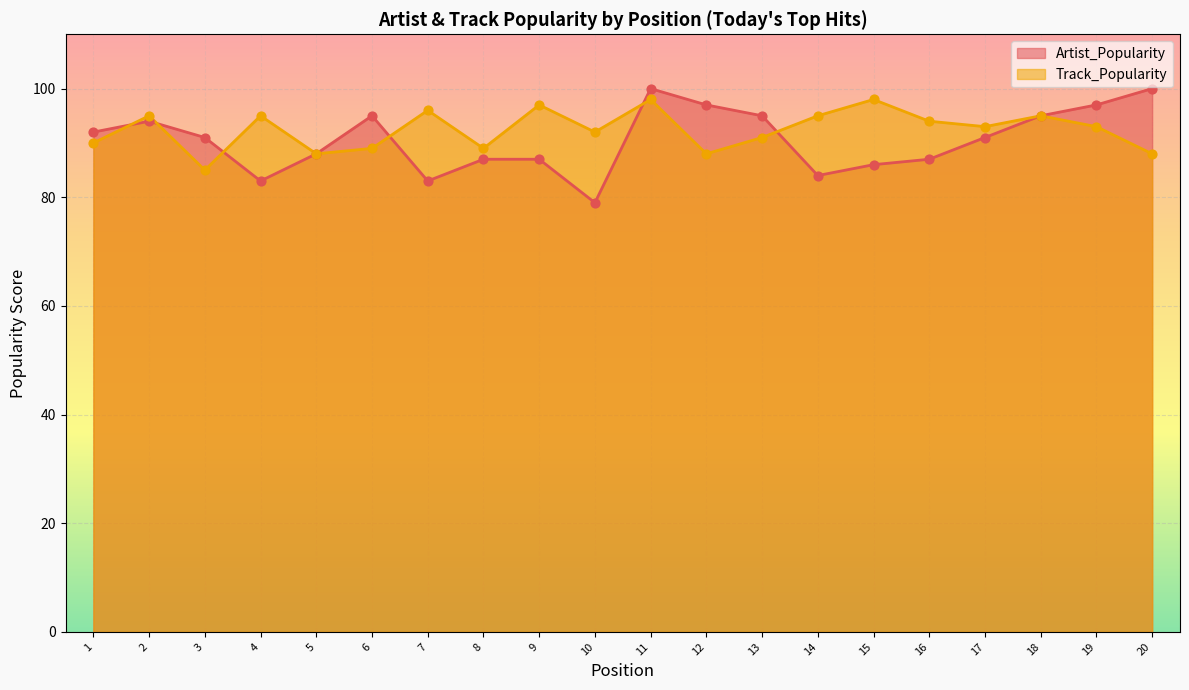

At which category is the sum across all series the highest?

11